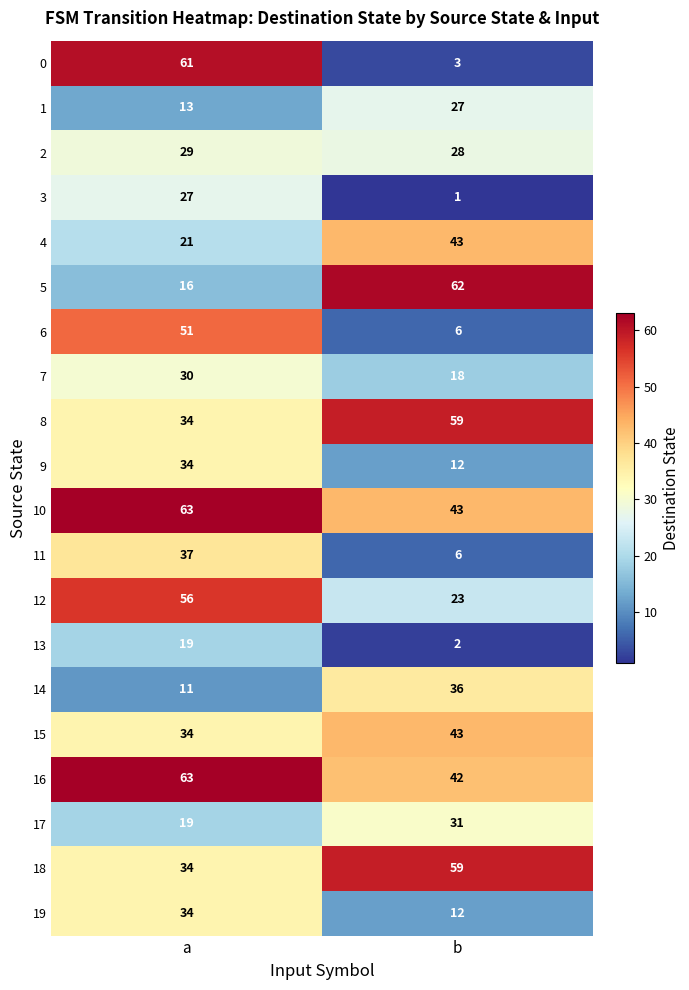

List the labels in order of 19 value, smallest first.

b, a